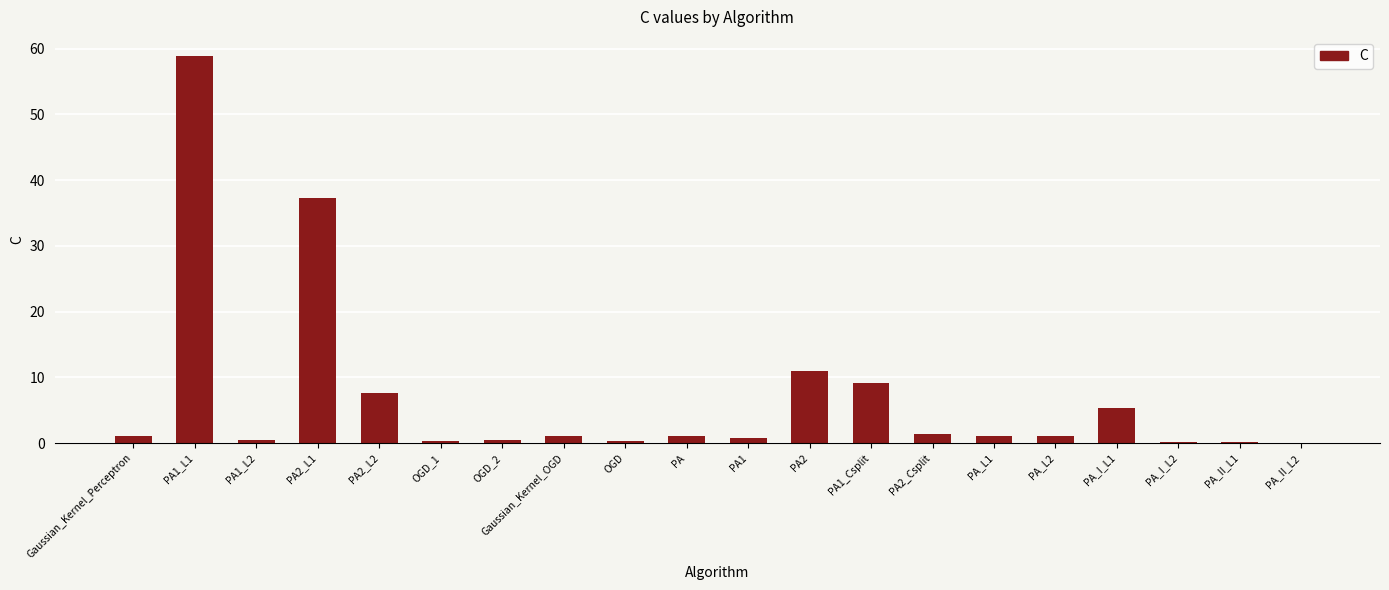

Which label corresponds to the largest value in the chart?

PA1_L1